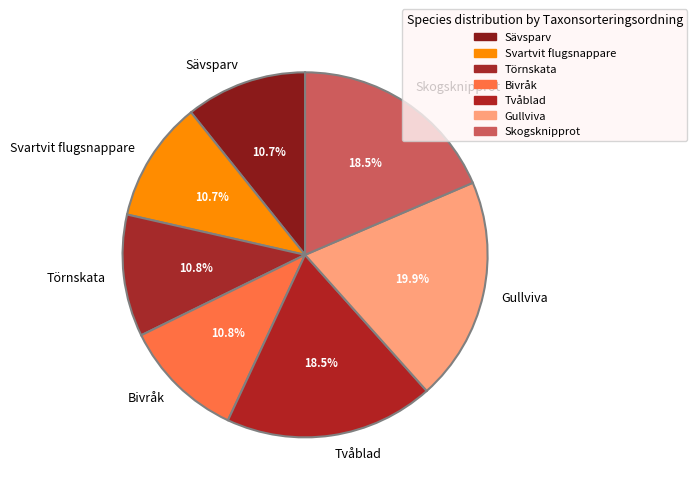

Approximately how many times larger is the value at Törnskata compared to Bivråk?

1.0